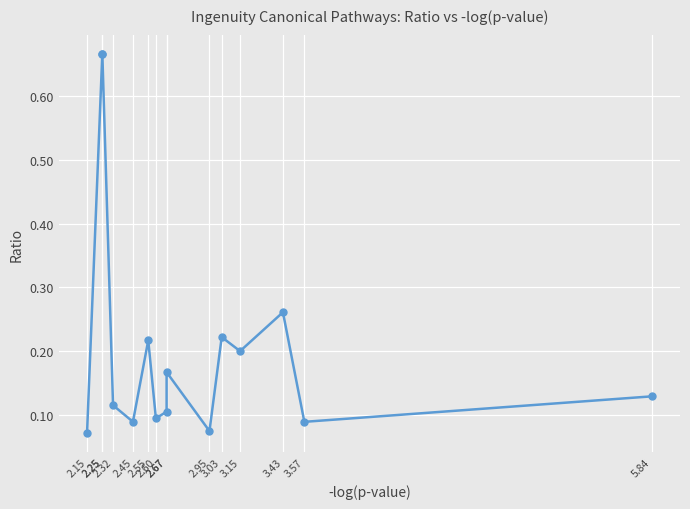

What is the value of the 9th point from the left?

0.1